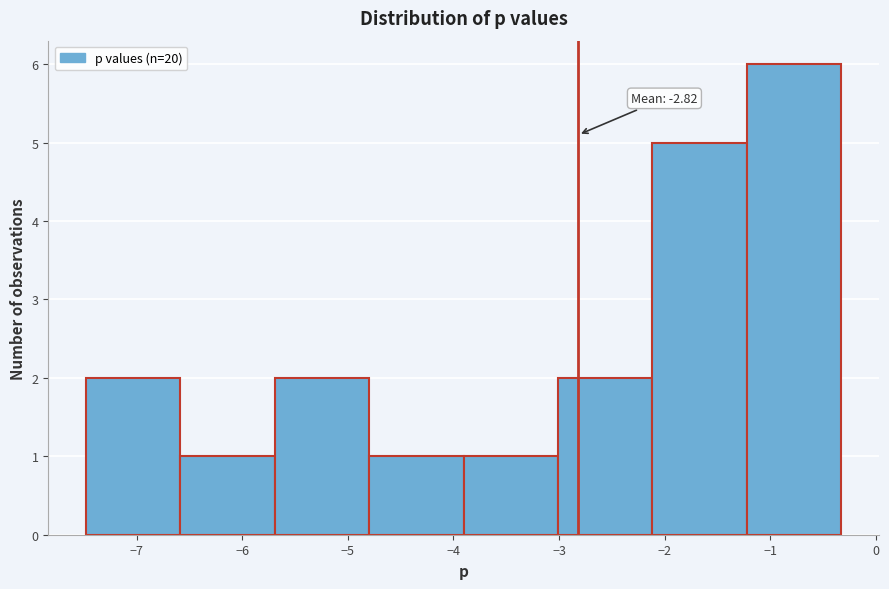

Over which range of the x-axis is the bar tallest?

-1.2 to -0.3